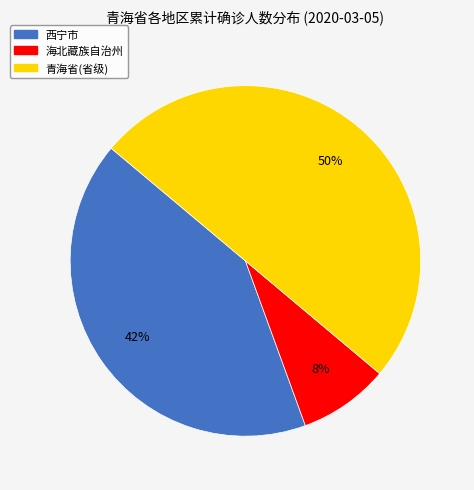

Does 海北藏族自治州 represent more than half of the total?

No